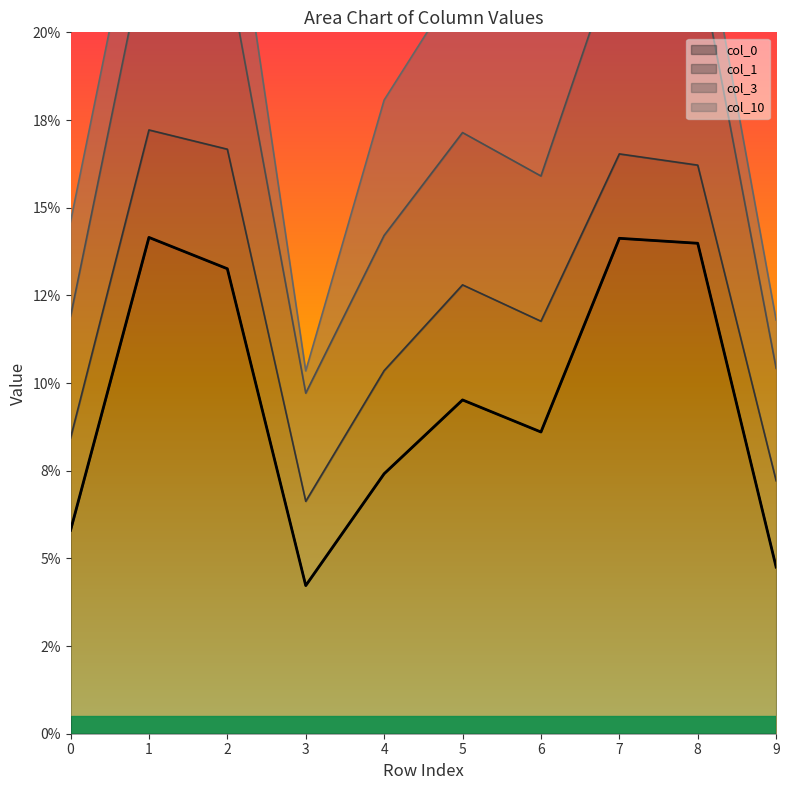

True or false: col_0 and col_3 cross at least once.

False